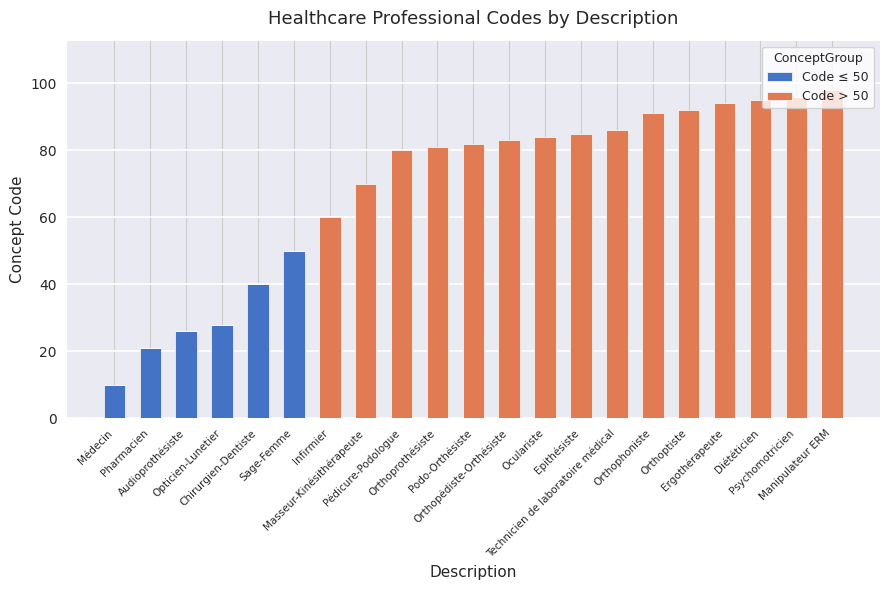

Count the number of data series in this chart.

2